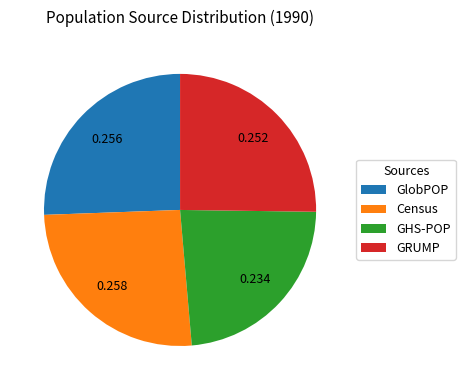

Which has a higher value, Census or GHS-POP?

Census